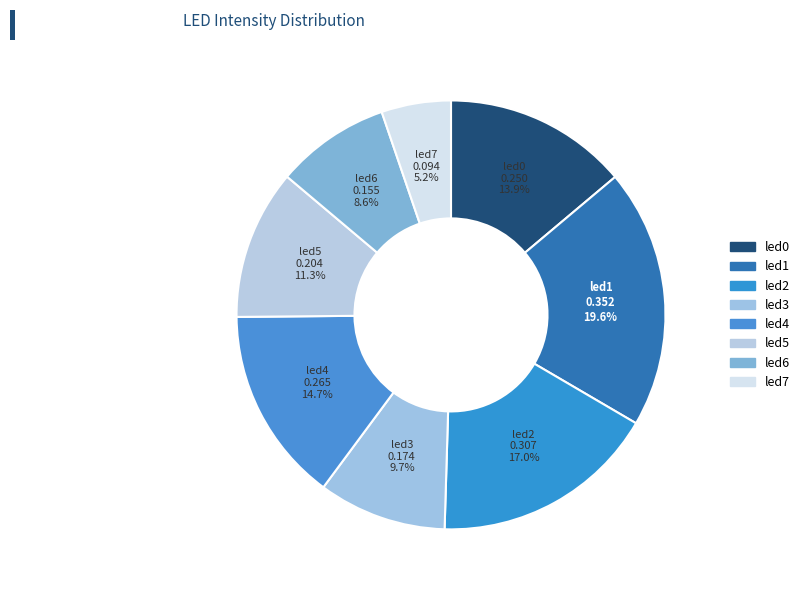

Count the number of slices in the pie.

8